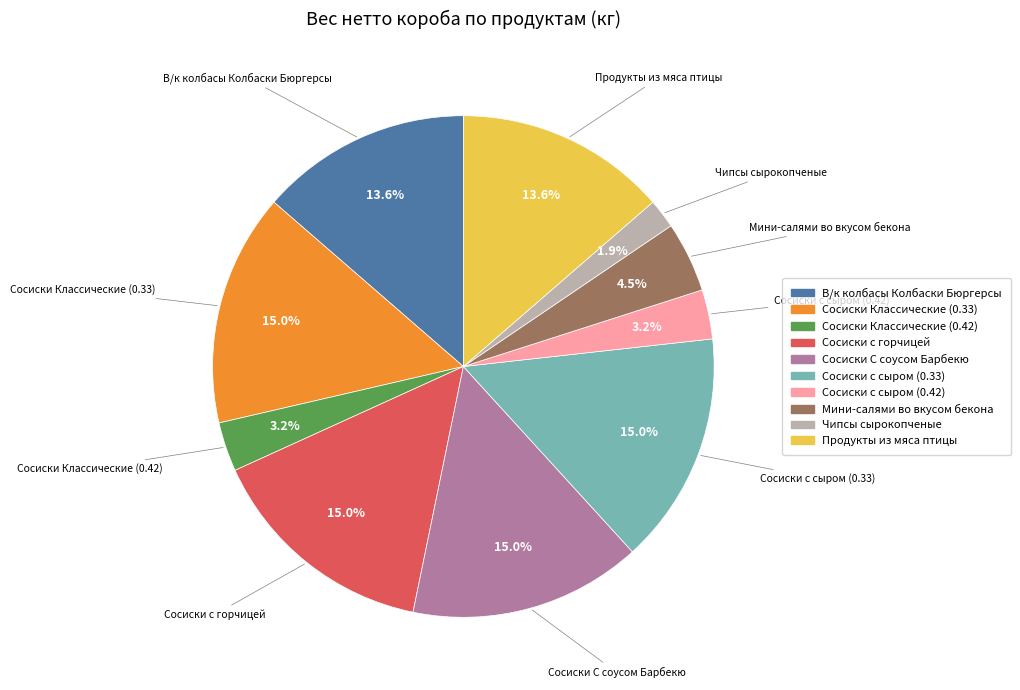

Does Сосиски с сыром (0.33) account for over 50% of the chart?

No